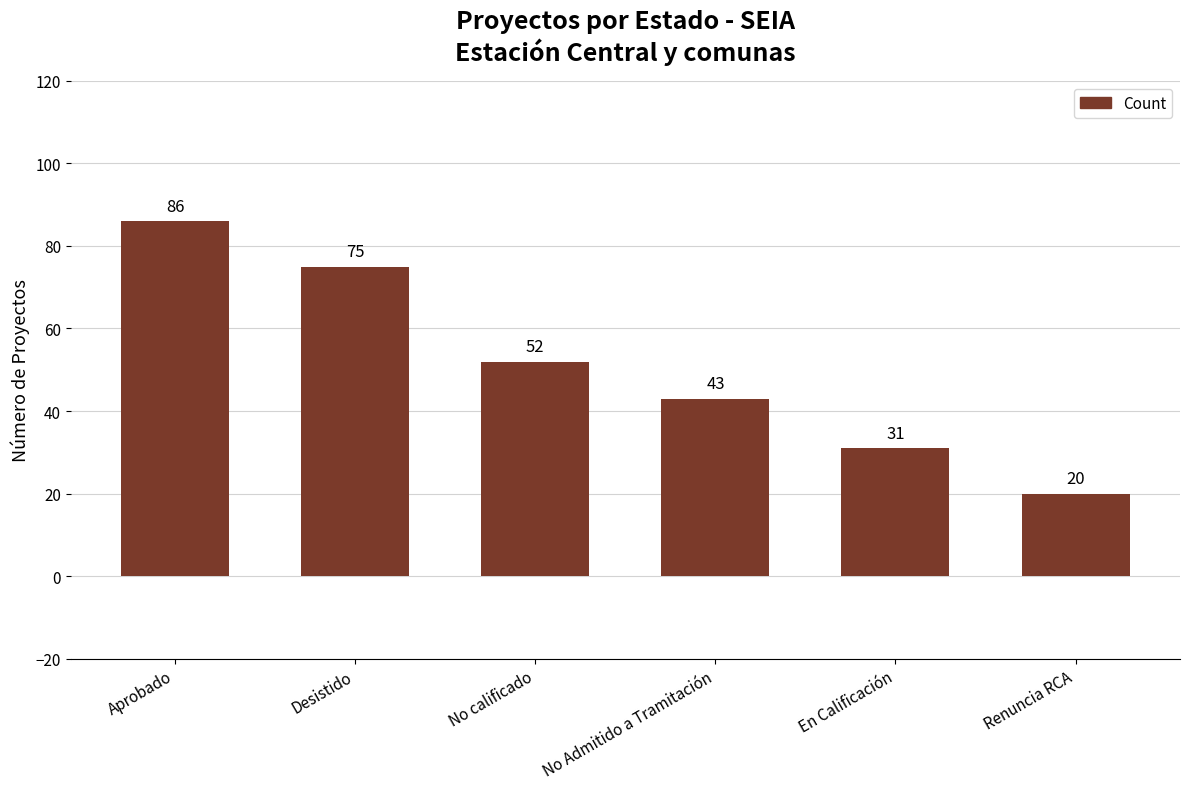

Reading left to right, transcribe all the data shown in this chart.

Aprobado=86	Desistido=75	No calificado=52	No Admitido a Tramitación=43	En Calificación=31	Renuncia RCA=20